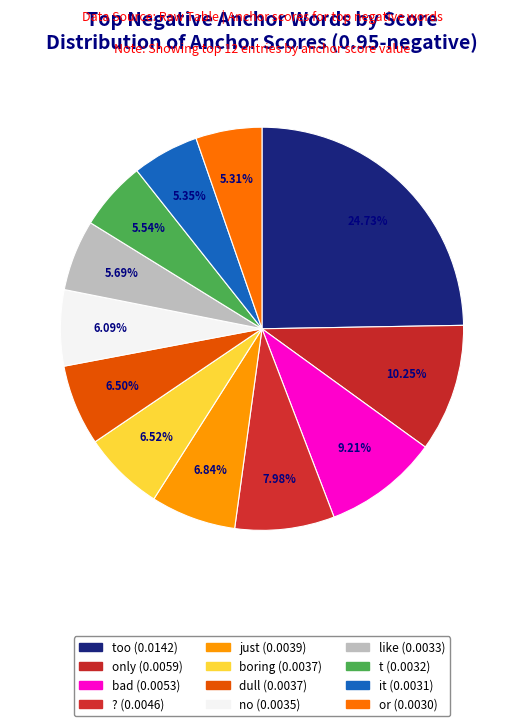

How many segments does this pie chart have?

12